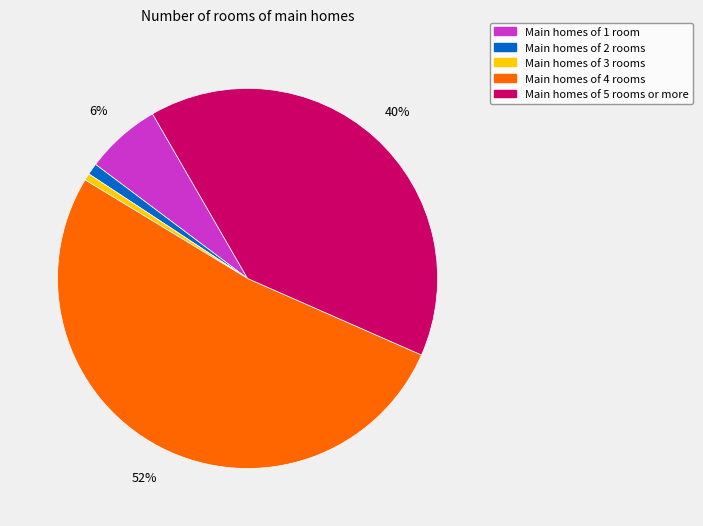

Which category has the biggest portion of the pie?

Main homes of 4 rooms